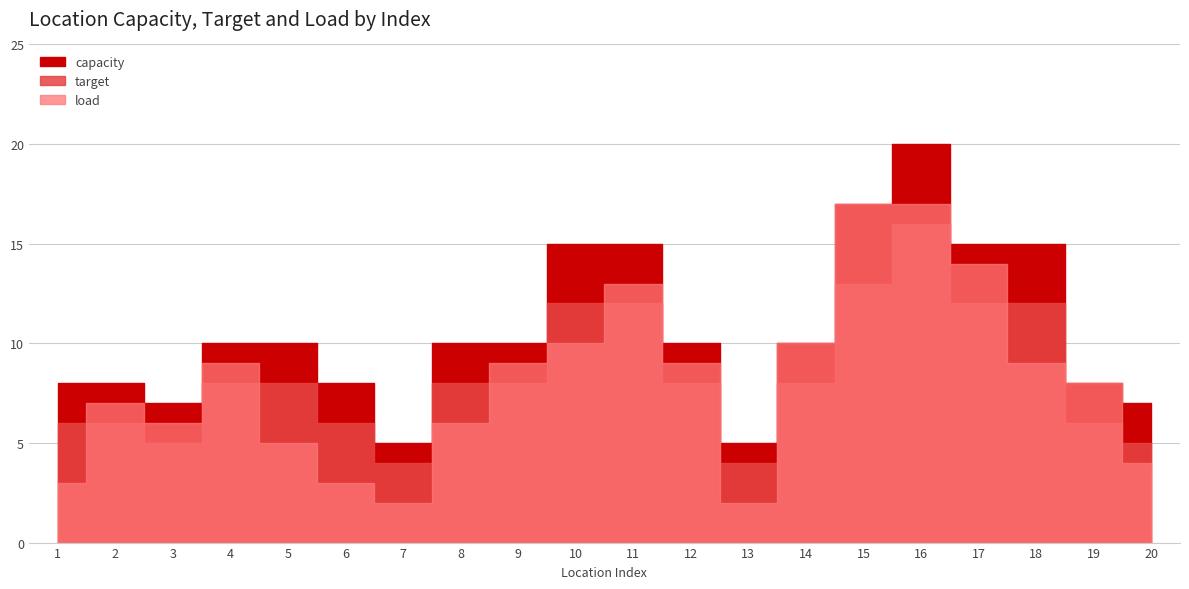

Does the chart have visible grid lines?

Yes